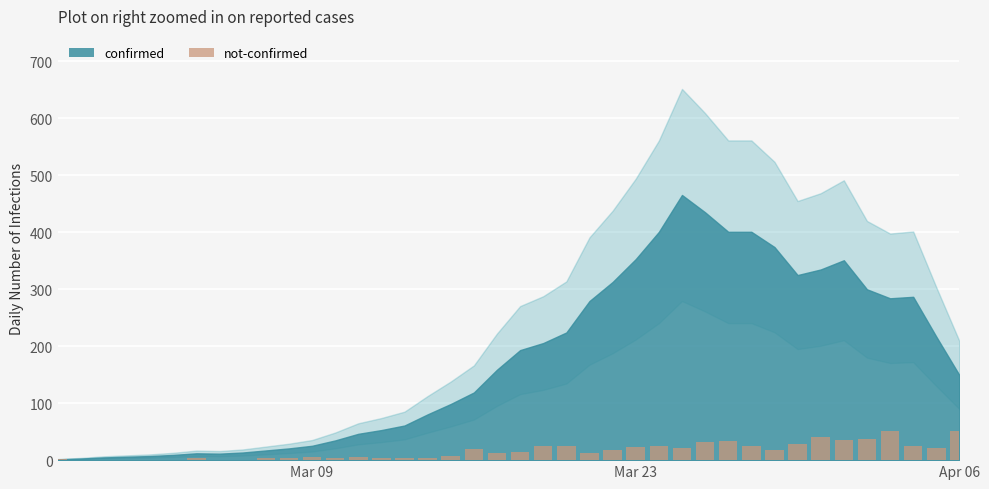

What is the sum of all values?

642